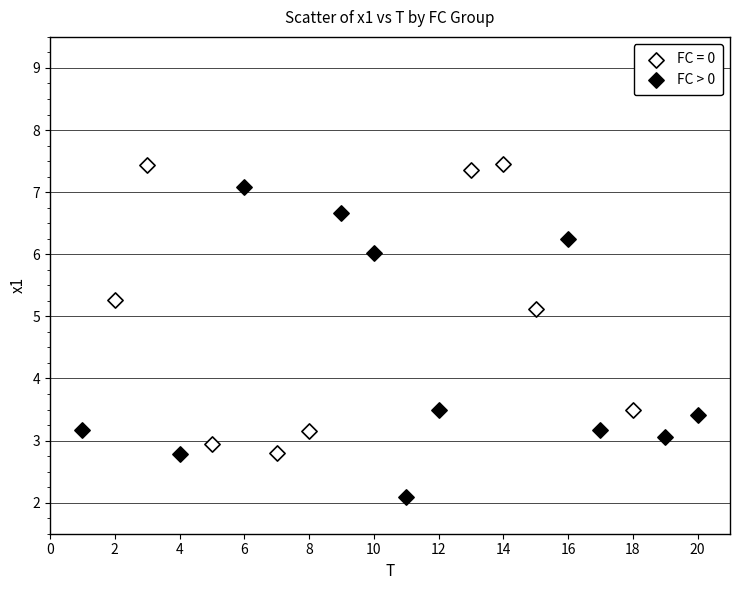

Which series contains the lowest Y value?

FC > 0